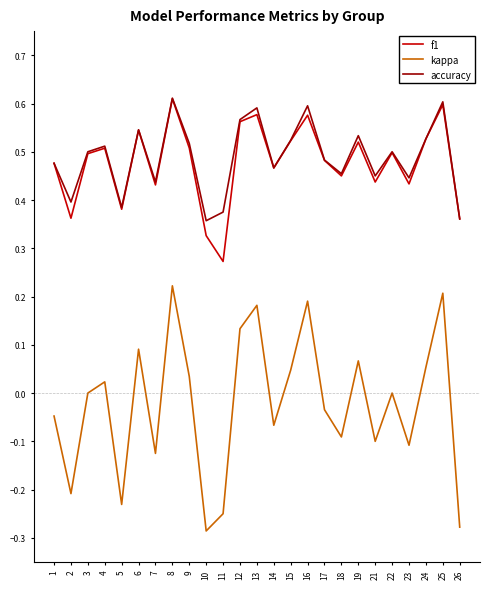

True or false: kappa and accuracy cross at least once.

False